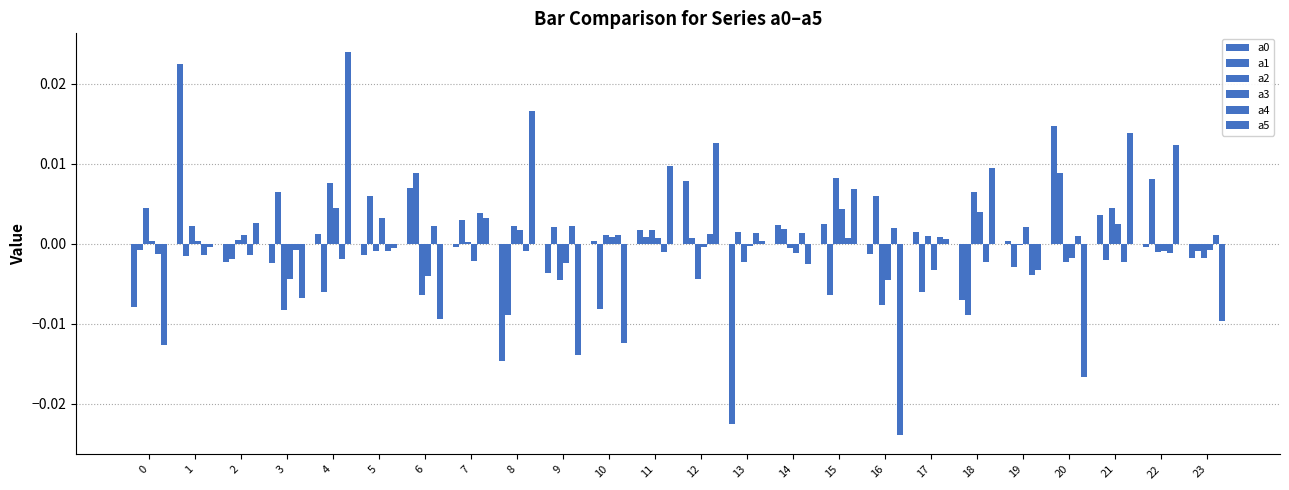

Which series has the widest spread of values?

a5